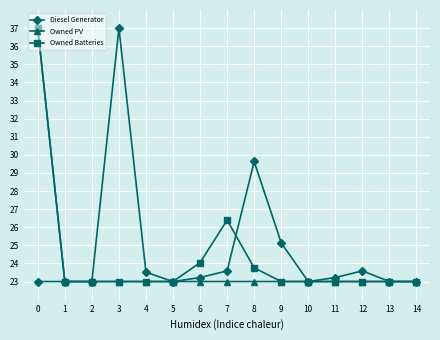

True or false: Diesel Generator has more than 0 interior local peaks.

True